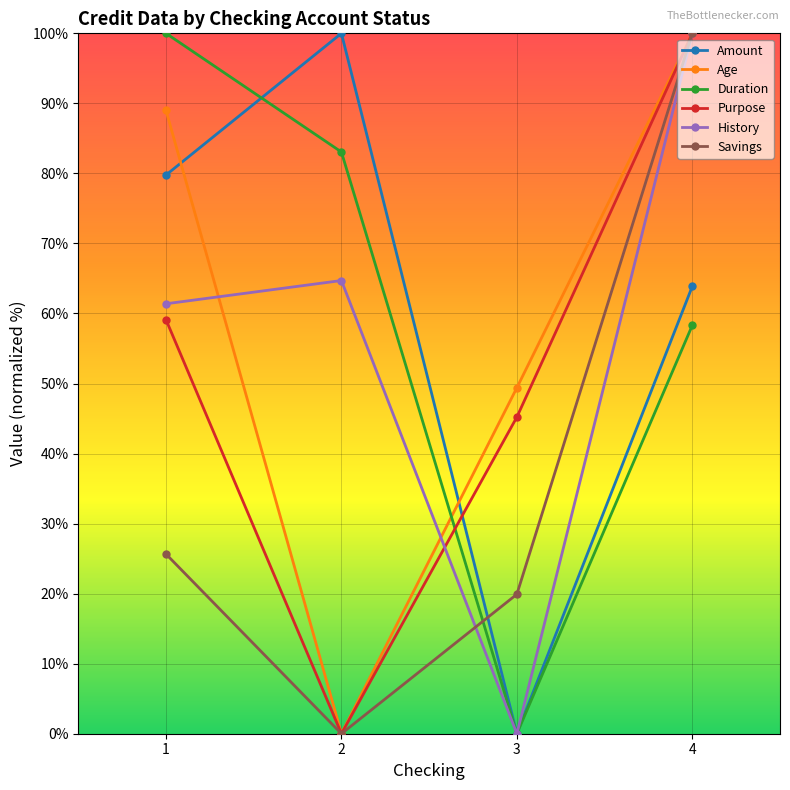

Reading left to right, transcribe all the data shown in this chart.

Amount: 1=79.8	2=100.0	3=0.0	4=63.9
Age: 1=89.0	2=0.0	3=49.4	4=100.0
Duration: 1=100.0	2=83.1	3=0.0	4=58.3
Purpose: 1=59.1	2=0.0	3=45.2	4=100.0
History: 1=61.4	2=64.7	3=0.0	4=100.0
Savings: 1=25.7	2=0.0	3=19.9	4=100.0